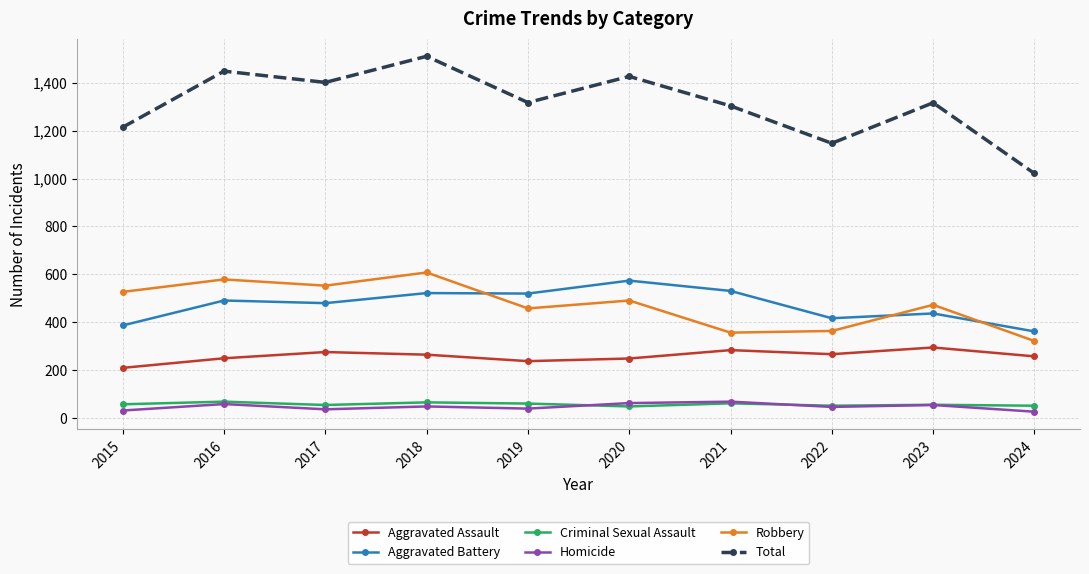

In Aggravated Assault, how many points are lower than both neighbors (excluding endpoints)?

2